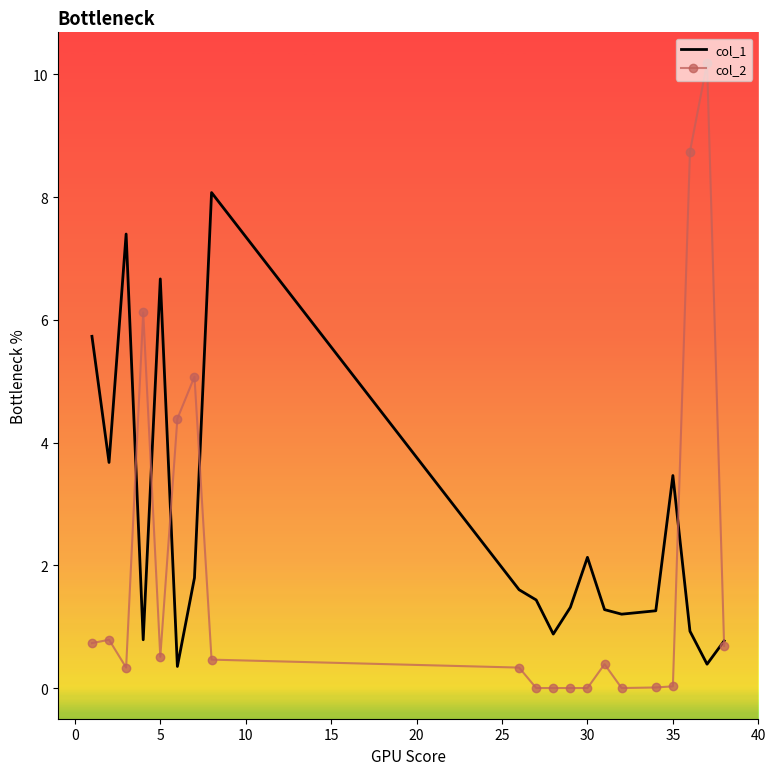

Which series has the largest total across all categories?

col_1